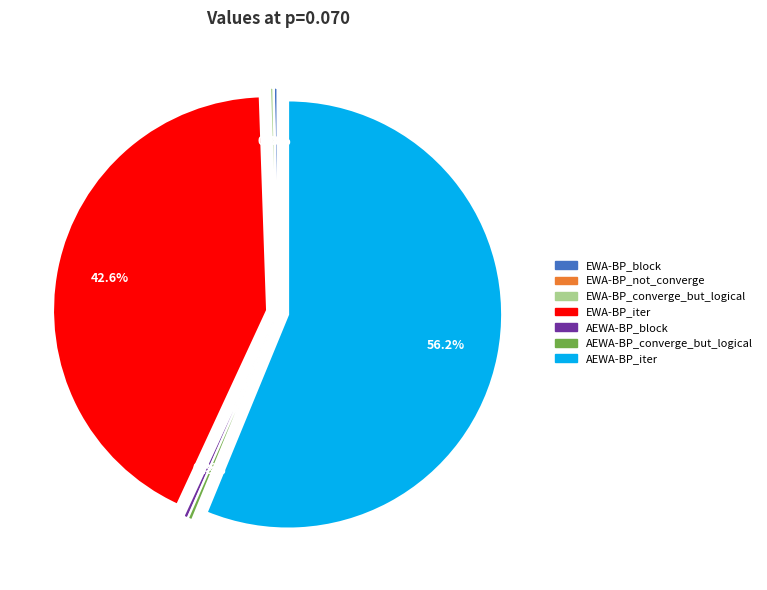

What is the smallest slice in the pie chart?

EWA-BP_not_converge